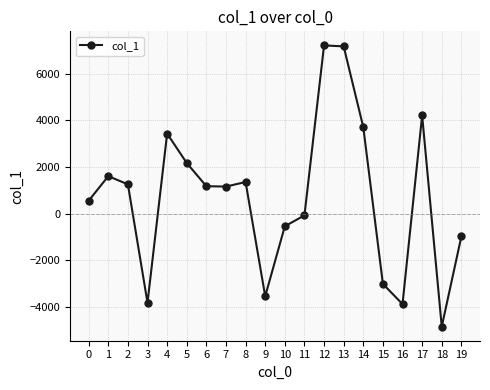

How many points are lower than both their immediate neighbors (excluding endpoints)?

5